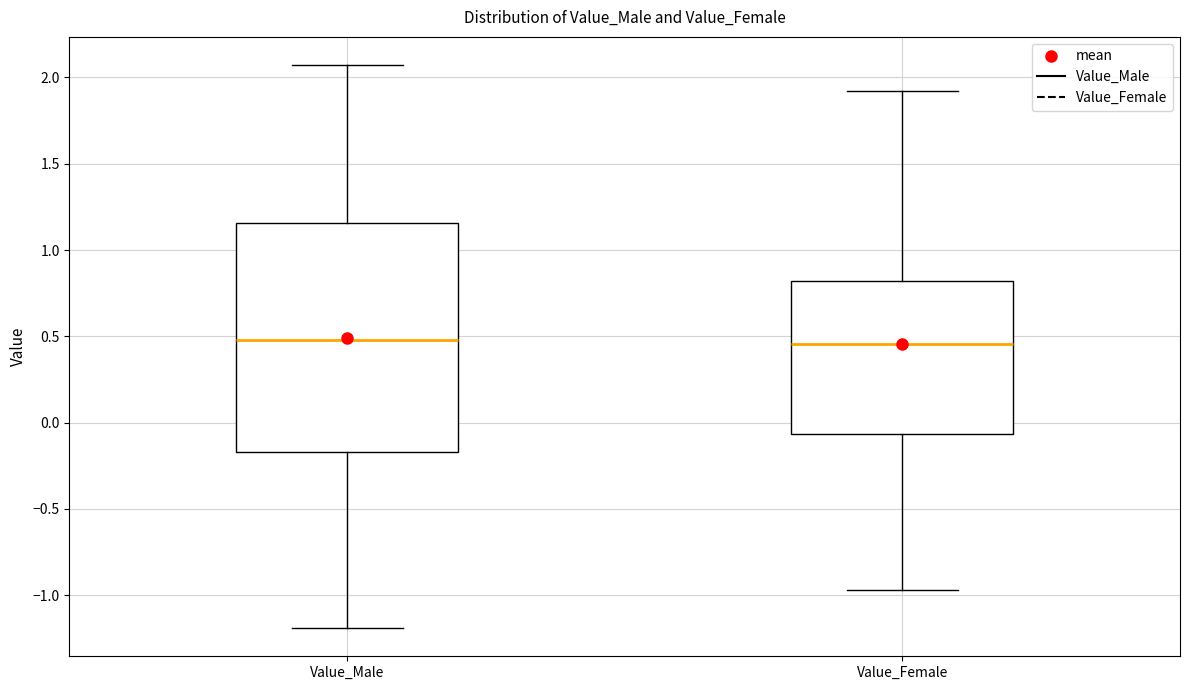

Reading left to right, read every box against the y-axis: the position of its median line, the range the box covers, and the ends of its whiskers. The values are not printed on the chart, so give them approximately, as read against the axis.

Value_Male: median 0.50, box -0.15 to 1.15, whiskers -1.20 to 2.05
Value_Female: median 0.45, box -0.05 to 0.80, whiskers -0.95 to 1.90